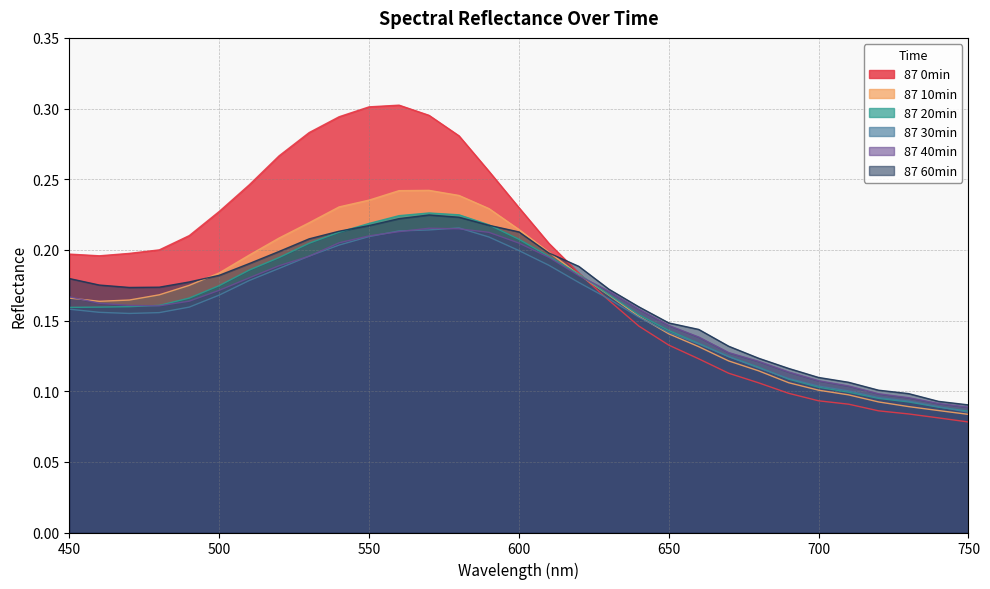

What are all the series names shown in the legend?

87 0min, 87 10min, 87 20min, 87 30min, 87 40min, 87 60min